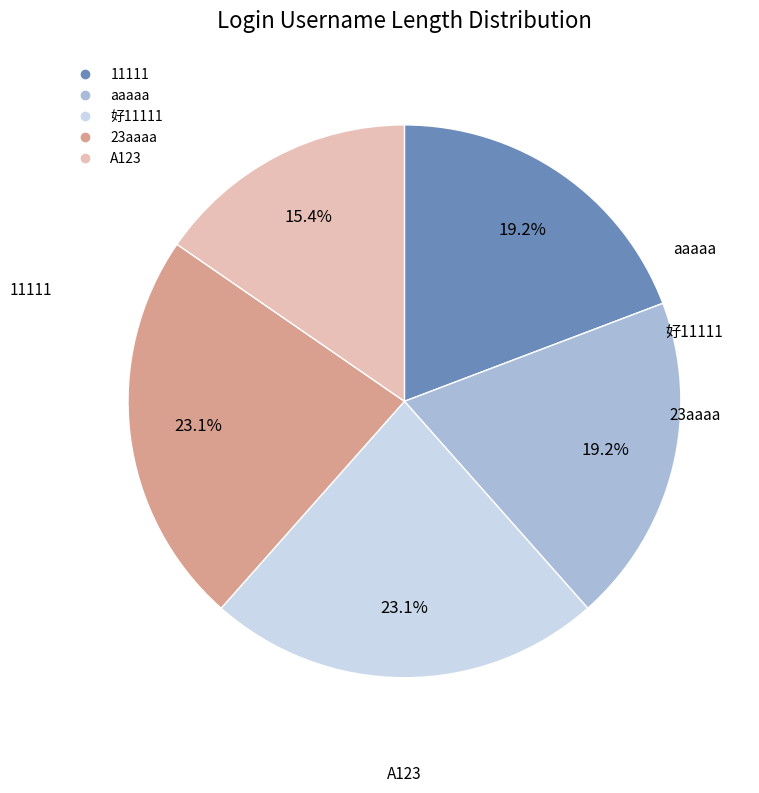

Is there any slice that represents more than half of the pie?

No